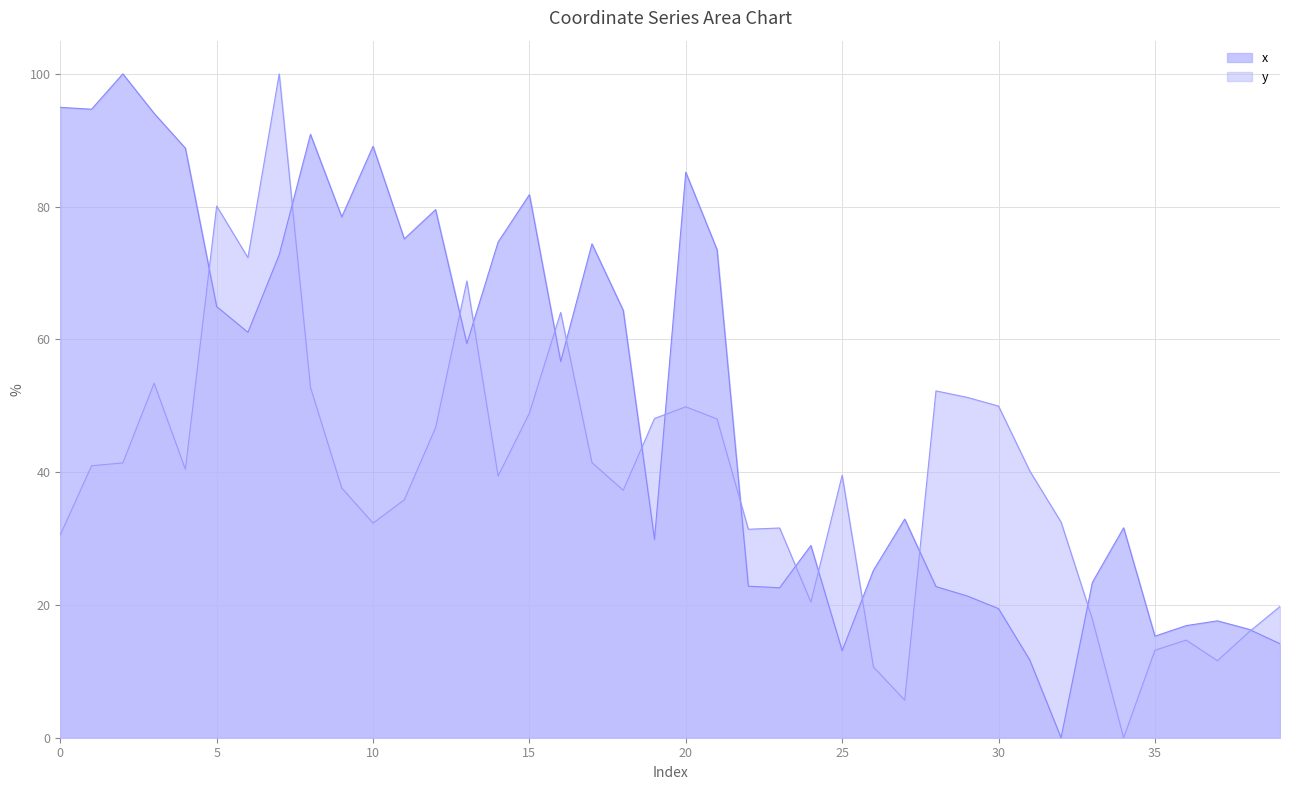

What is the difference between the highest and lowest values at 32?

32.5